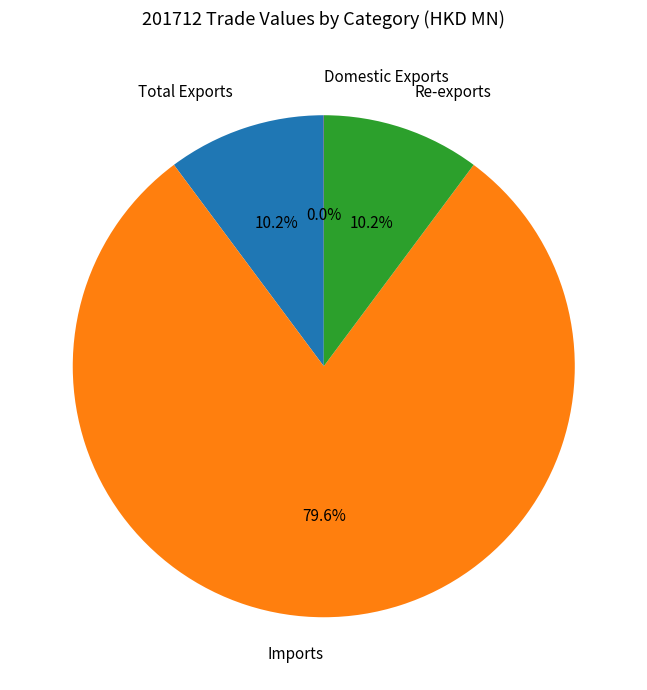

Does any single category account for the majority?

Yes